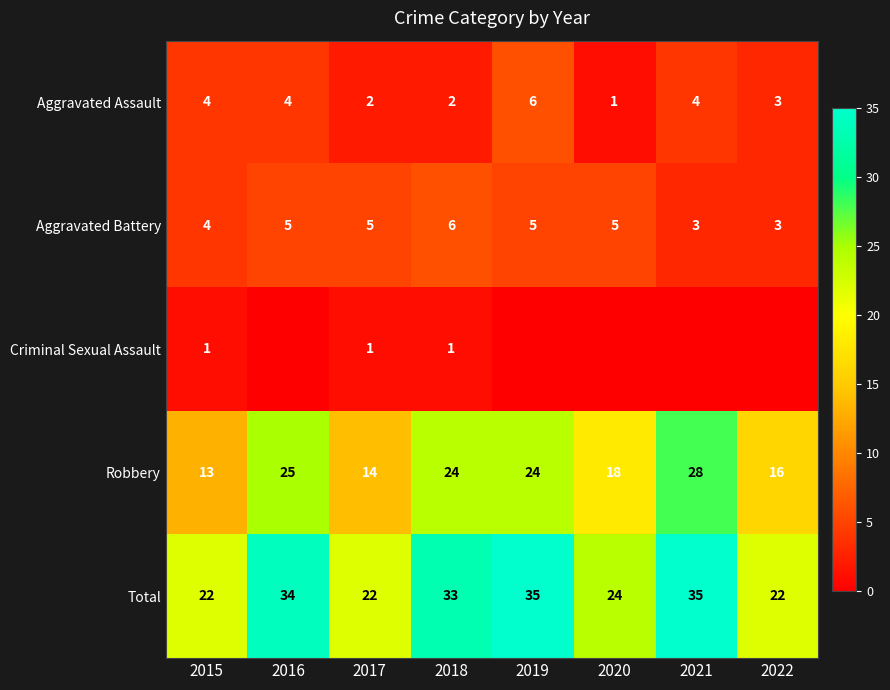

What is the spread (max minus min) of values at 2015?

21